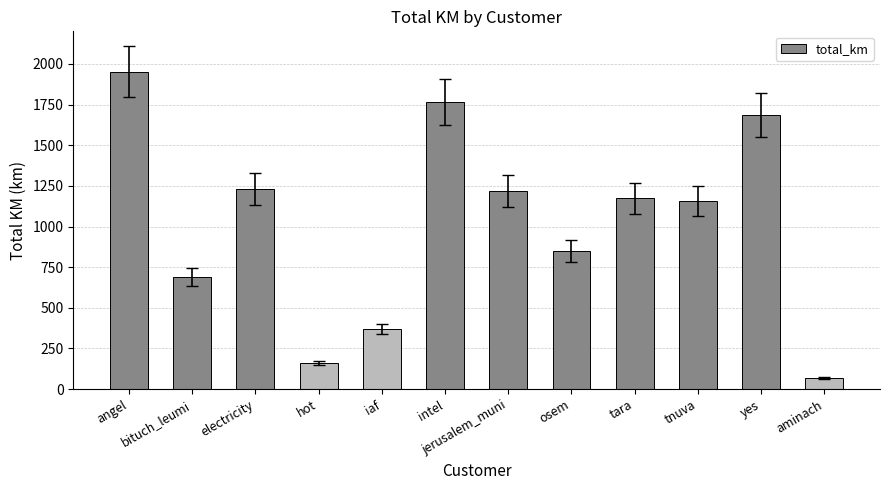

What is the difference between the values at jerusalem_muni and osem?

366.7